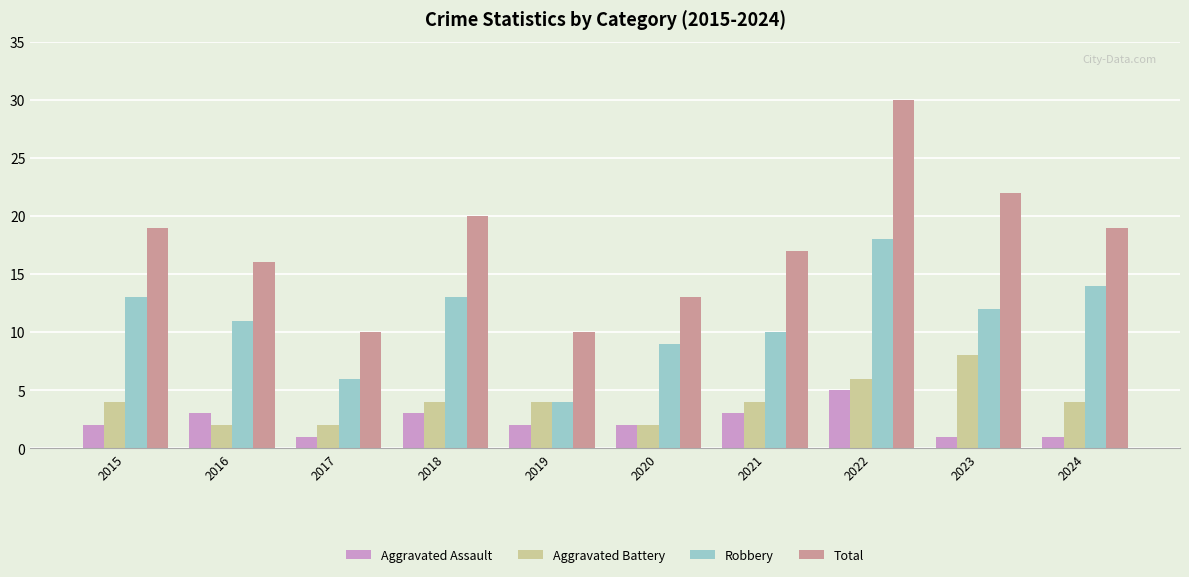

What is the difference between the highest and lowest values at 2021?

14